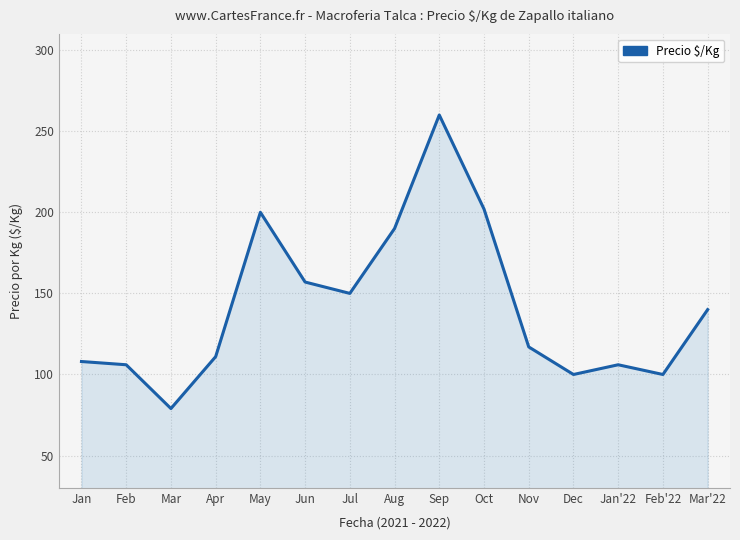

Where does the data first go above 117?

May